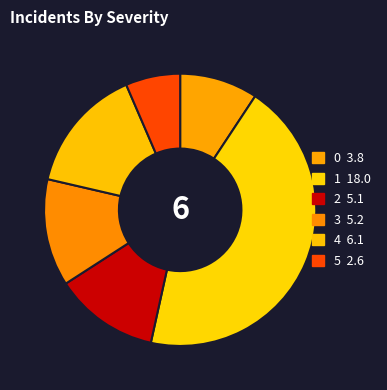

Is it true that 1 is 56% of the pie?

False